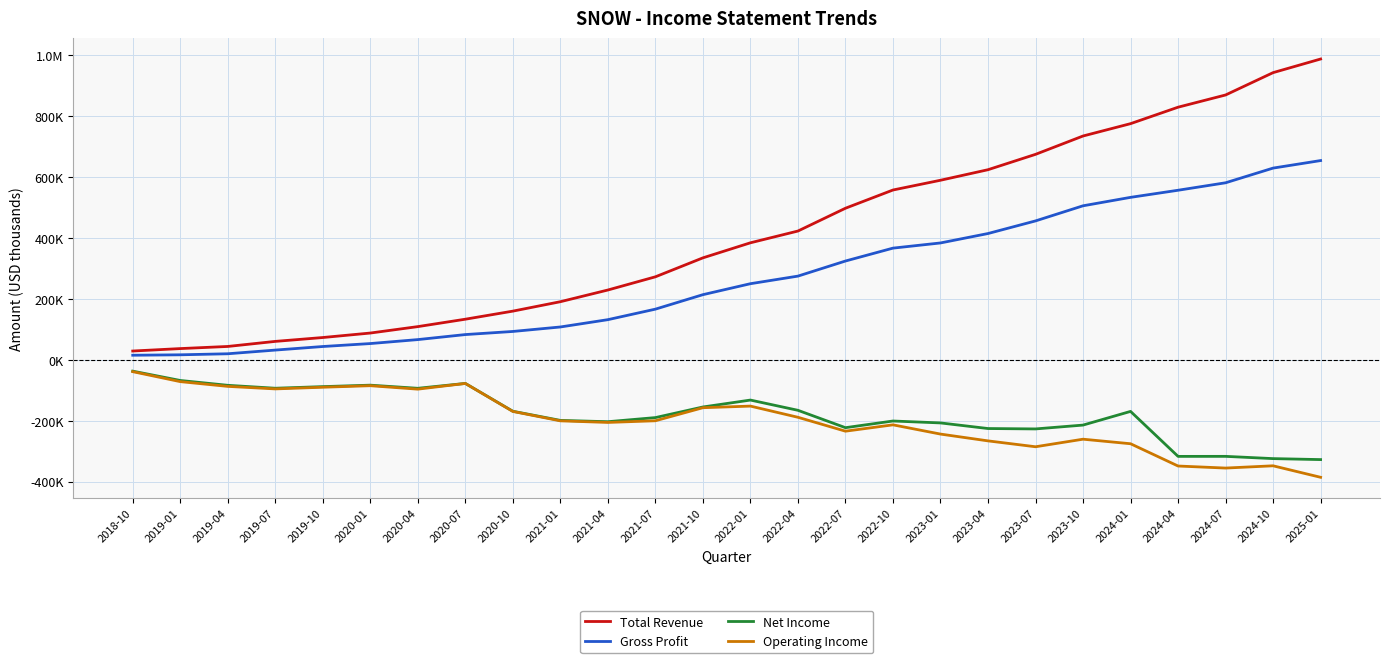

Which series has the widest spread of values?

Total Revenue